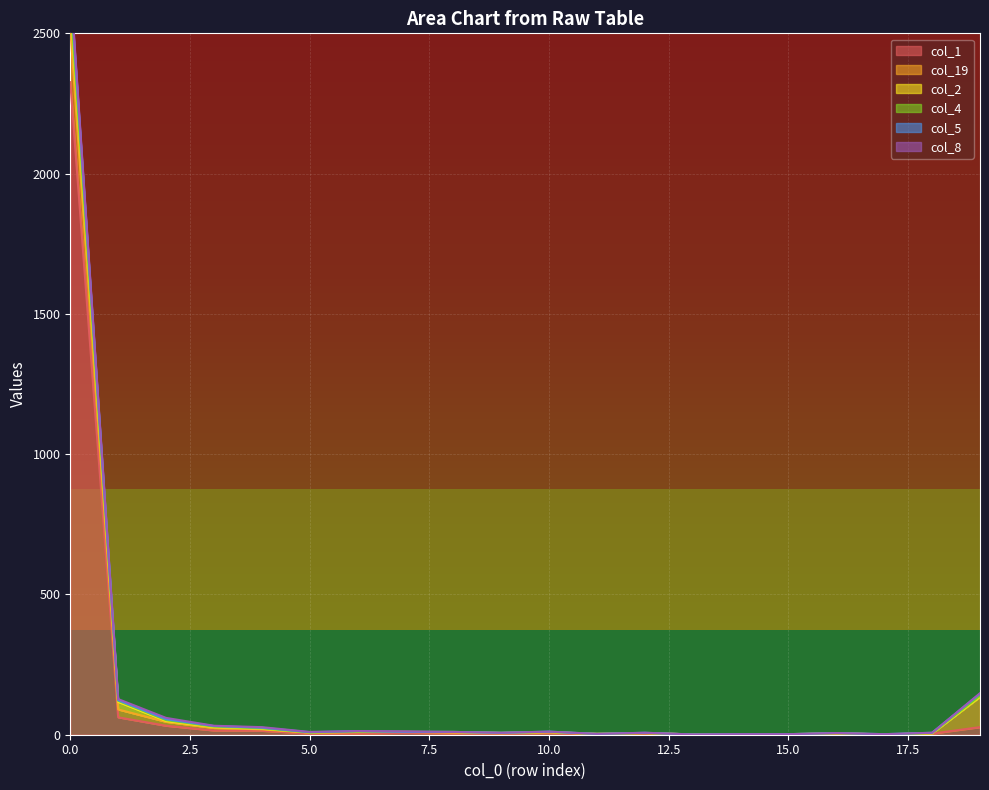

At 3, list the series in order from smallest to largest.

col_8, col_4, col_5, col_2, col_19, col_1